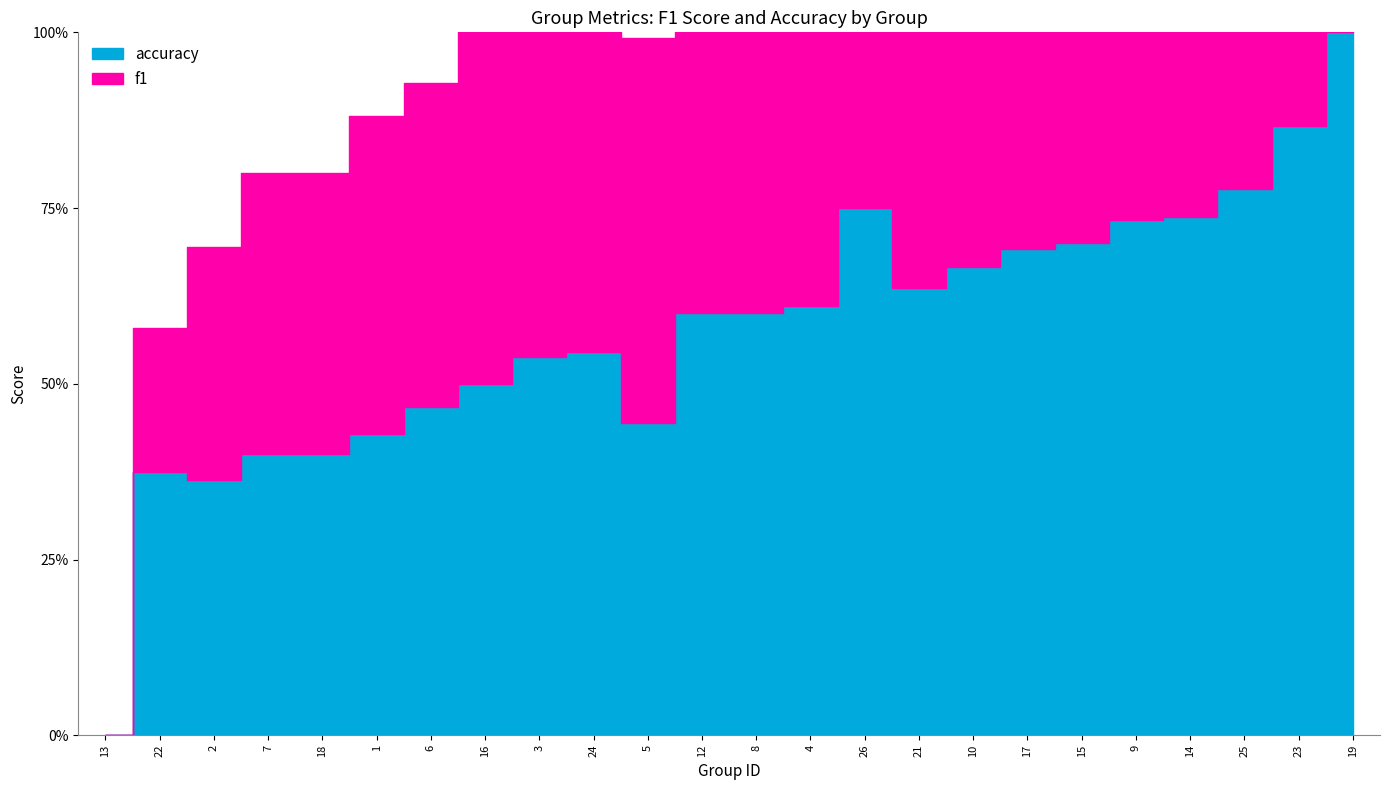

Which series has the largest total across all categories?

accuracy